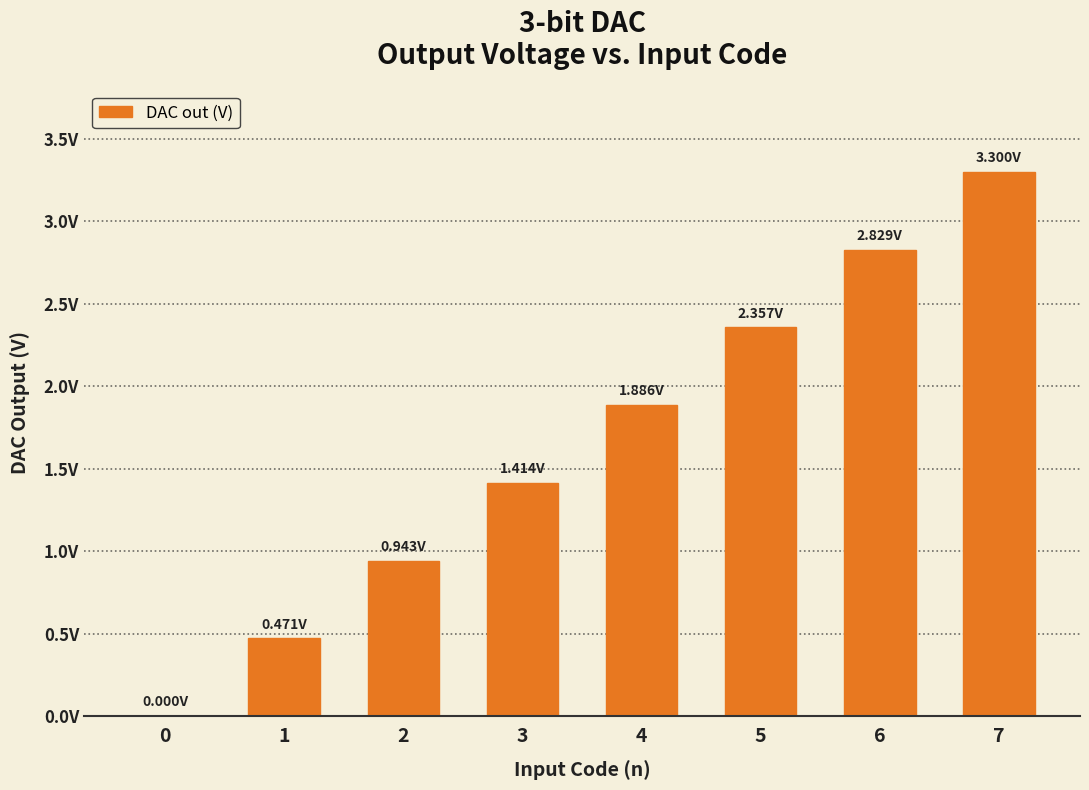

Are the bars horizontal?

No